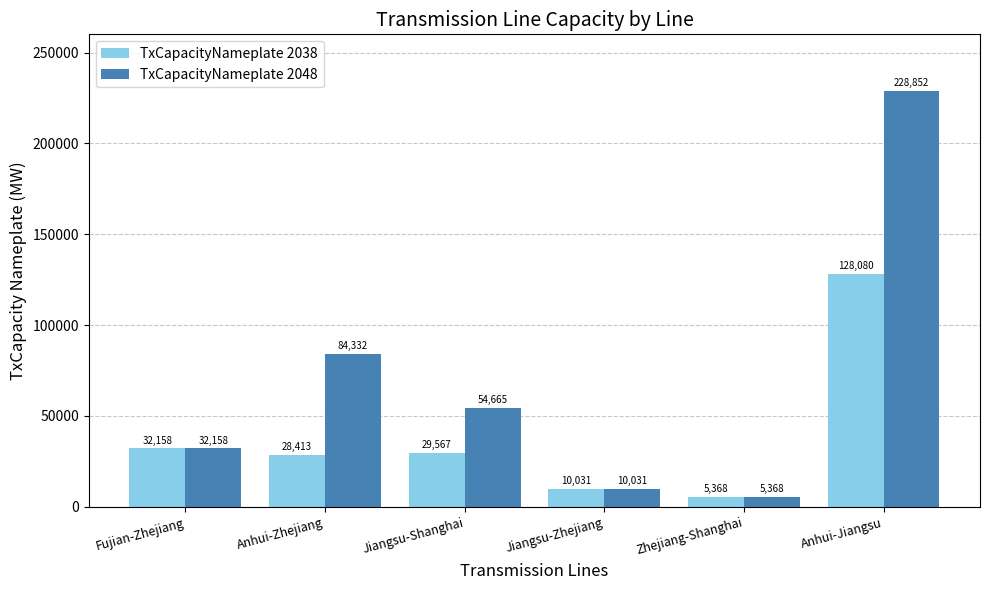

What is the label of the 1st bar from the left?

Fujian-Zhejiang